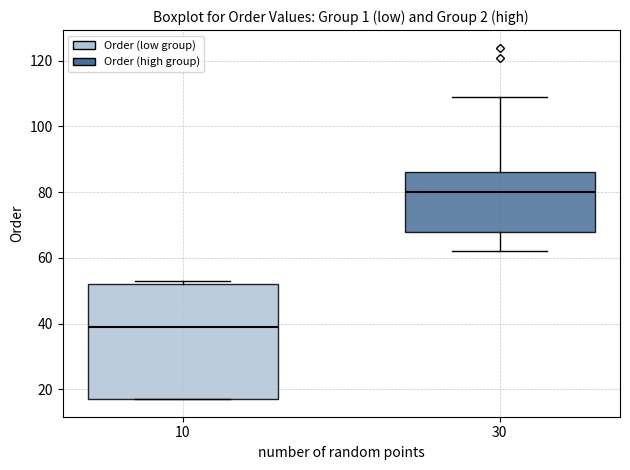

Which box is the tallest, from its lower edge to its upper edge?

10